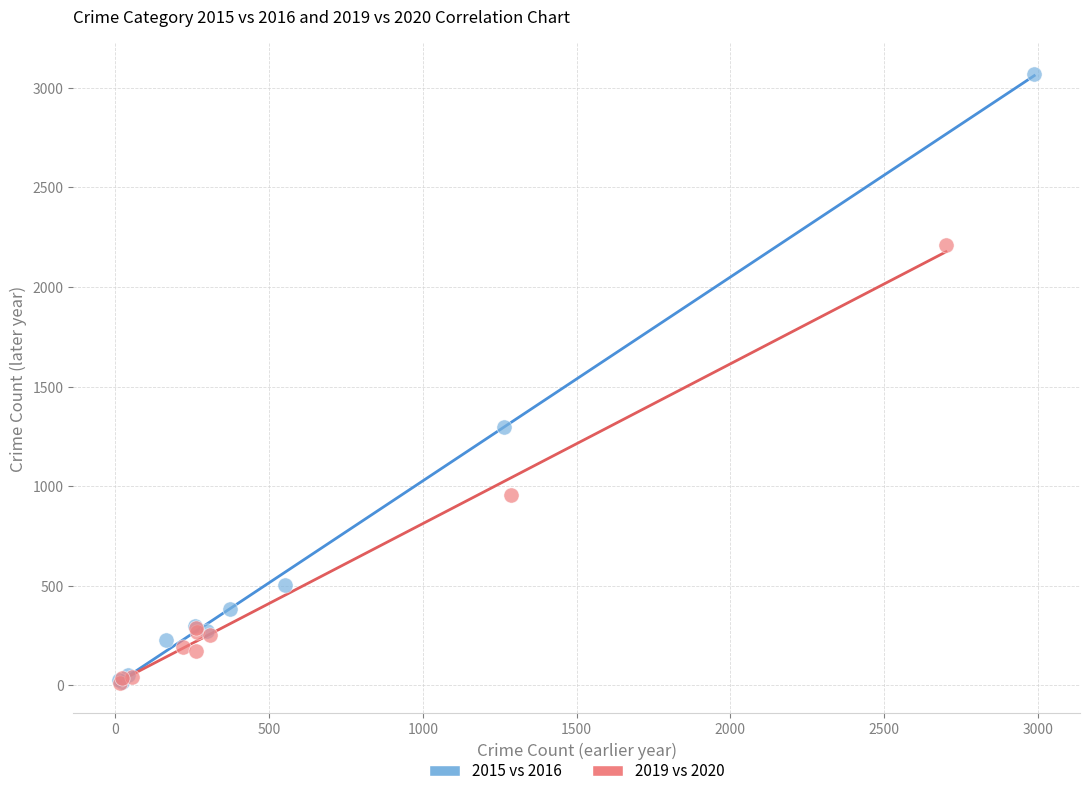

Which series reaches the maximum Y coordinate?

2015 vs 2016